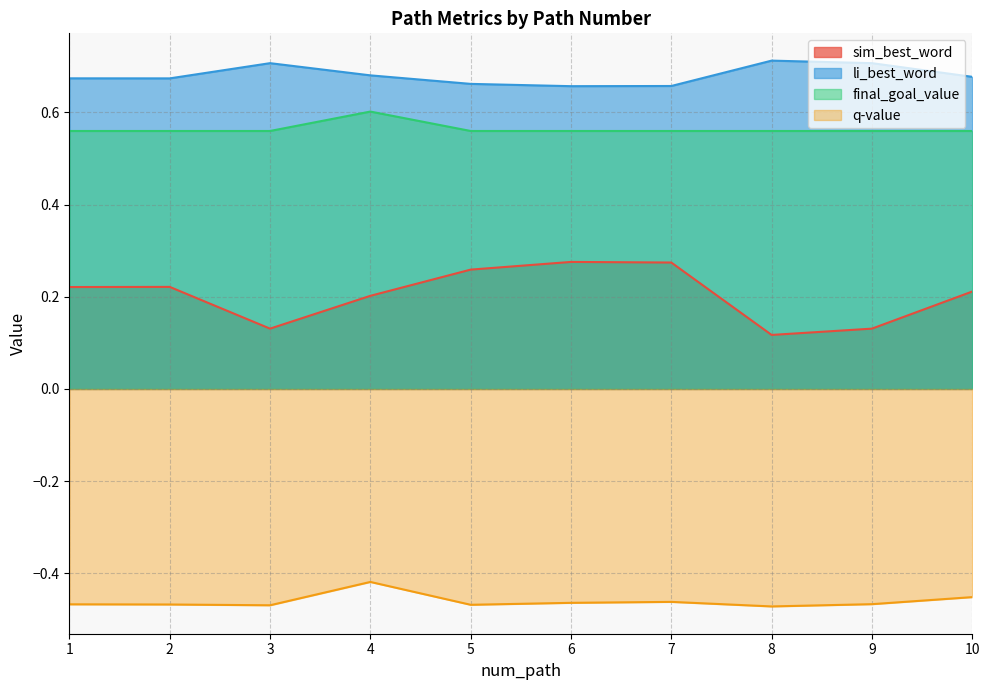

Which has a higher value, 2 or 7?

7